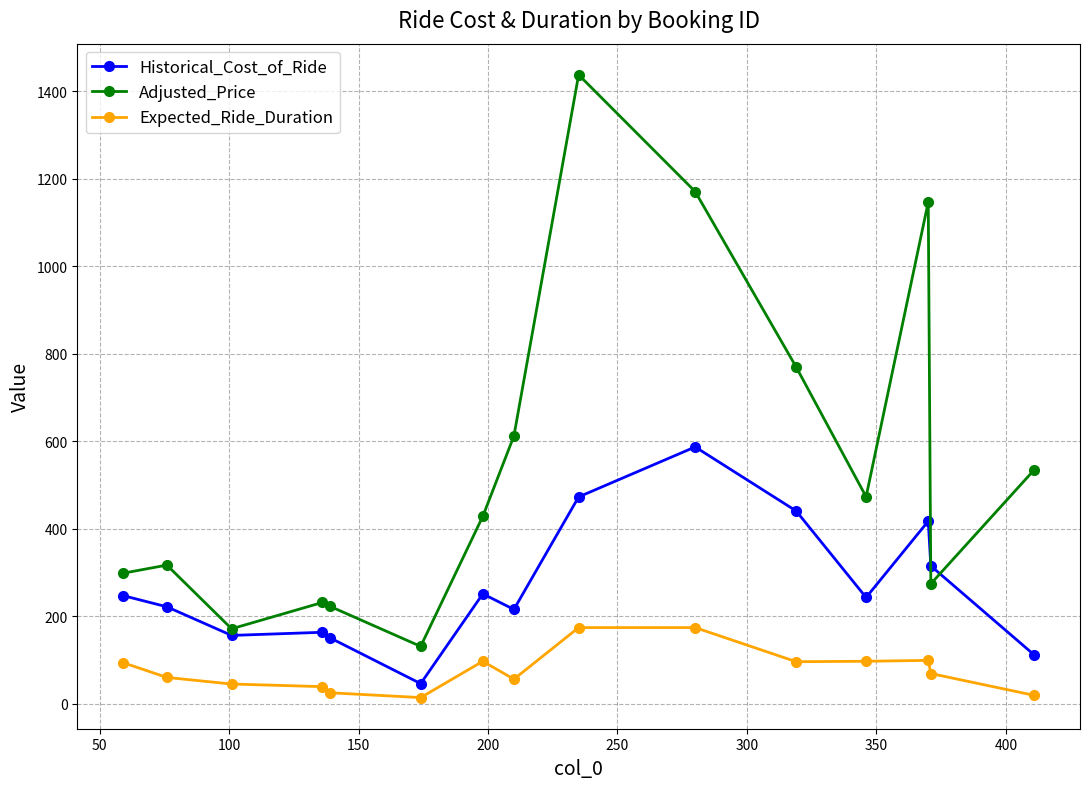

What is the value of the Adjusted_Price point at the 9th from the left?

1437.2